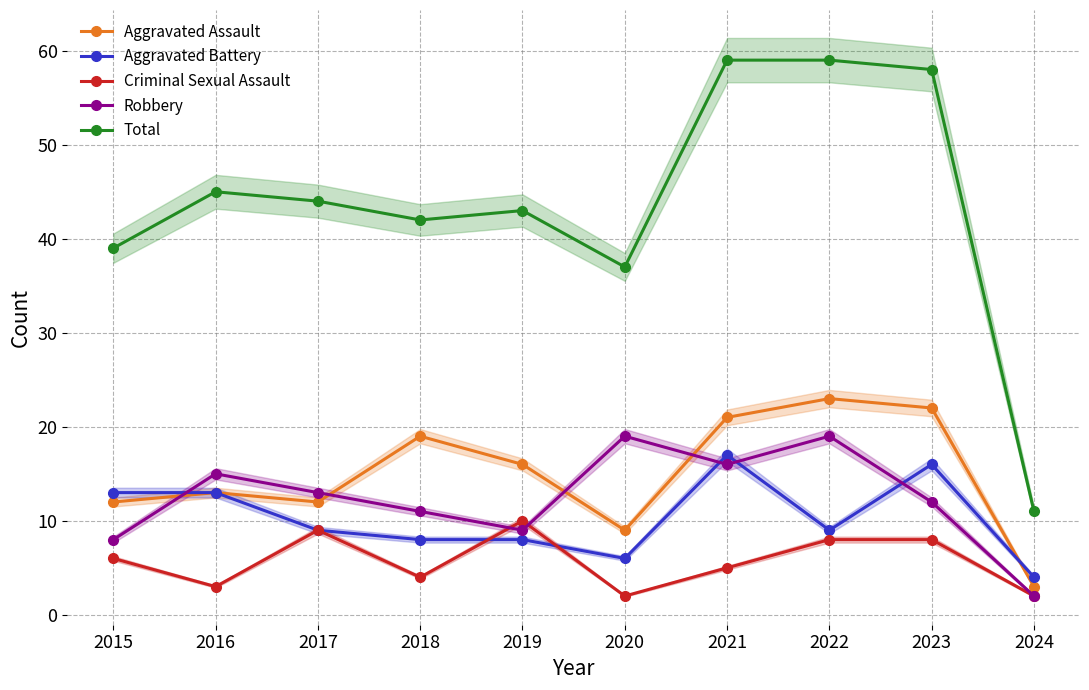

True or false: Total and Aggravated Battery cross at least once.

False